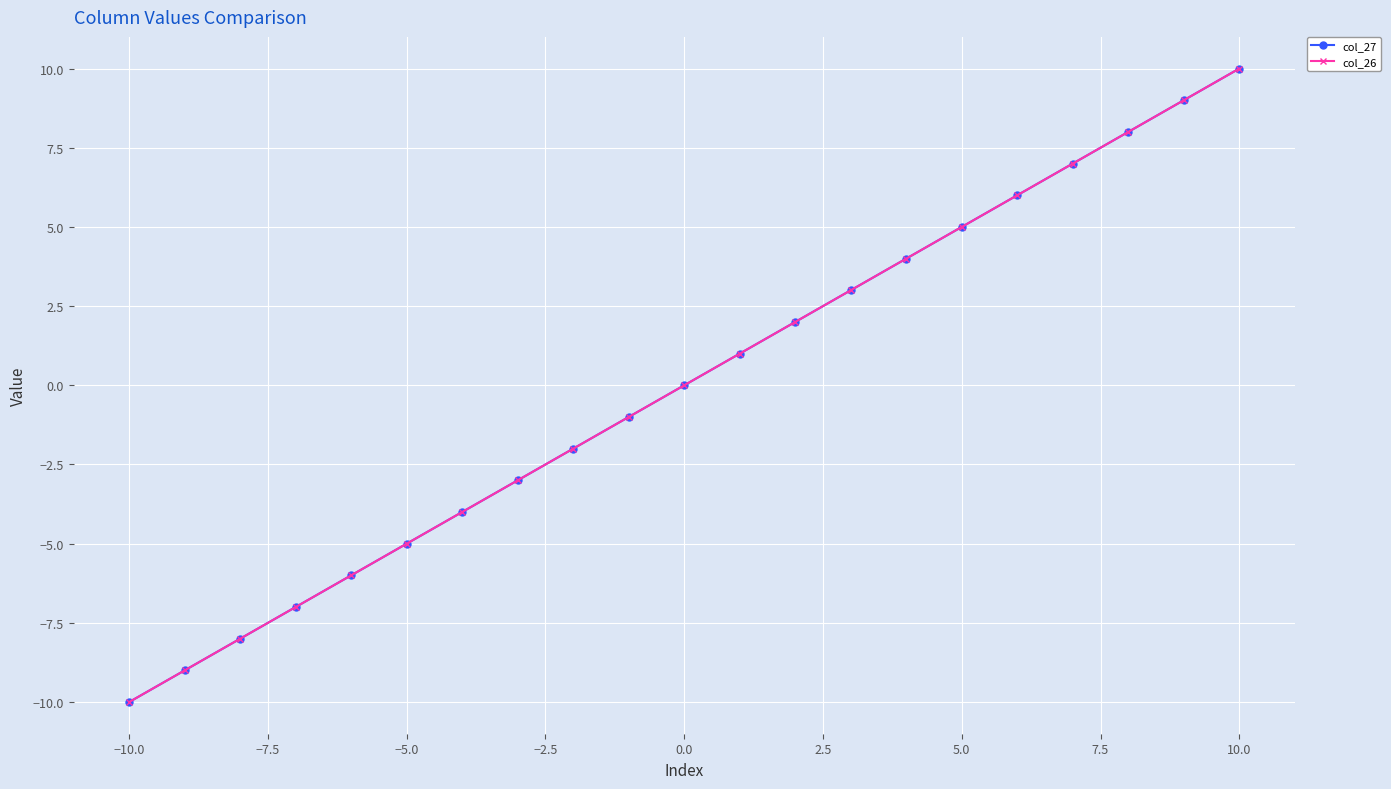

How many values in col_27 are above zero?

10